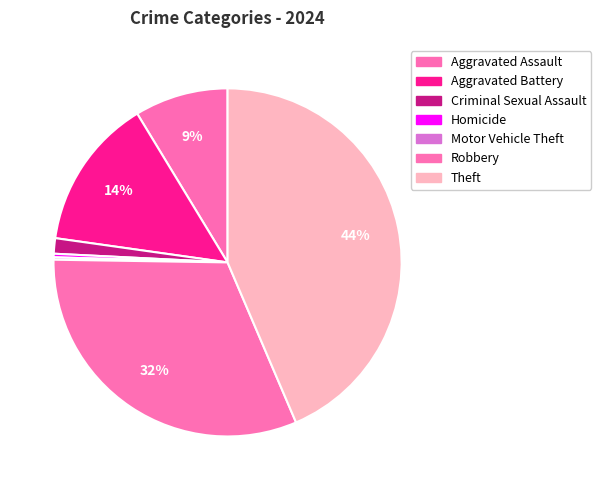

What is the ratio of the value at Aggravated Battery to the value at Homicide?

42.7